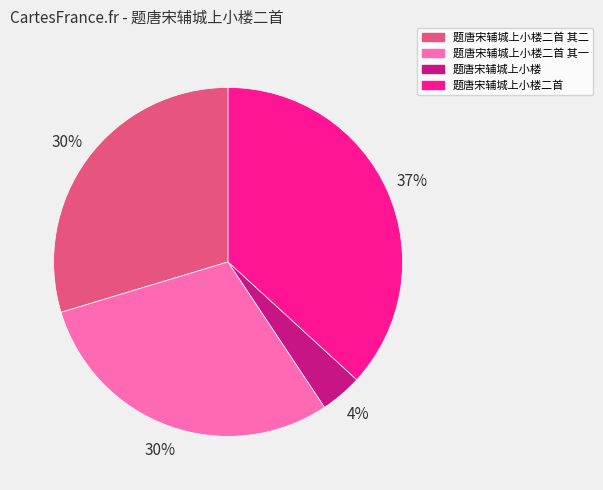

Is there a majority slice in this chart?

No